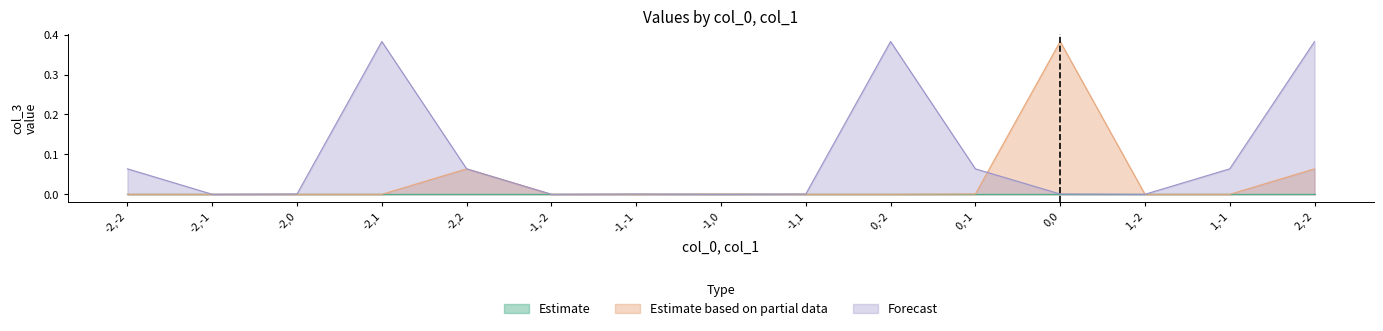

What are all the series names shown in the legend?

Estimate, Estimate based on partial data, Forecast